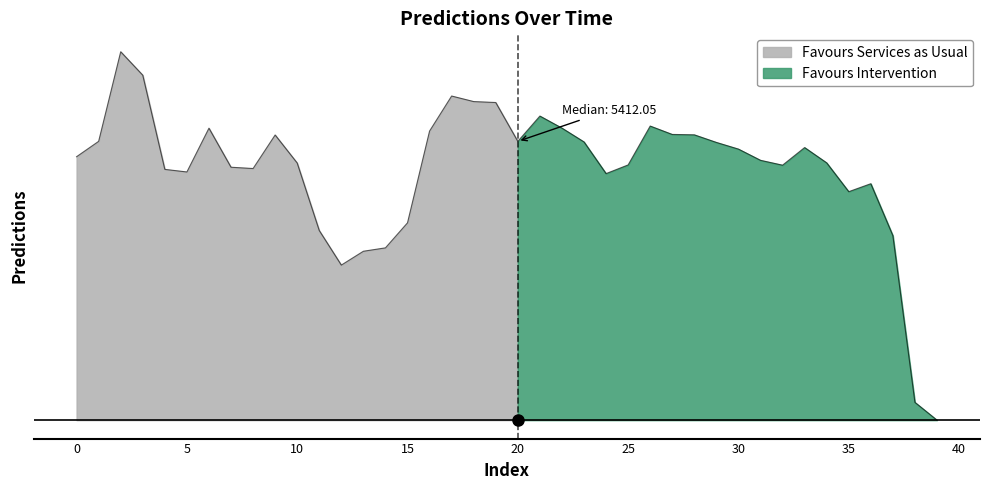

Where is the first local minimum?

5